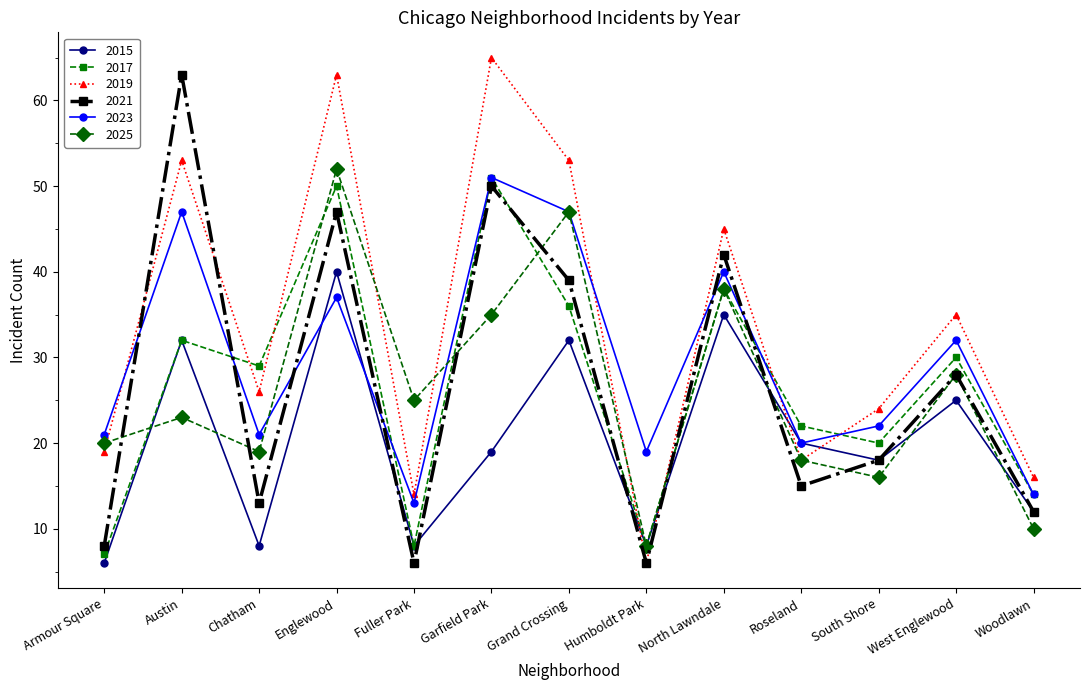

At which label does 2017 reach its peak?

Garfield Park